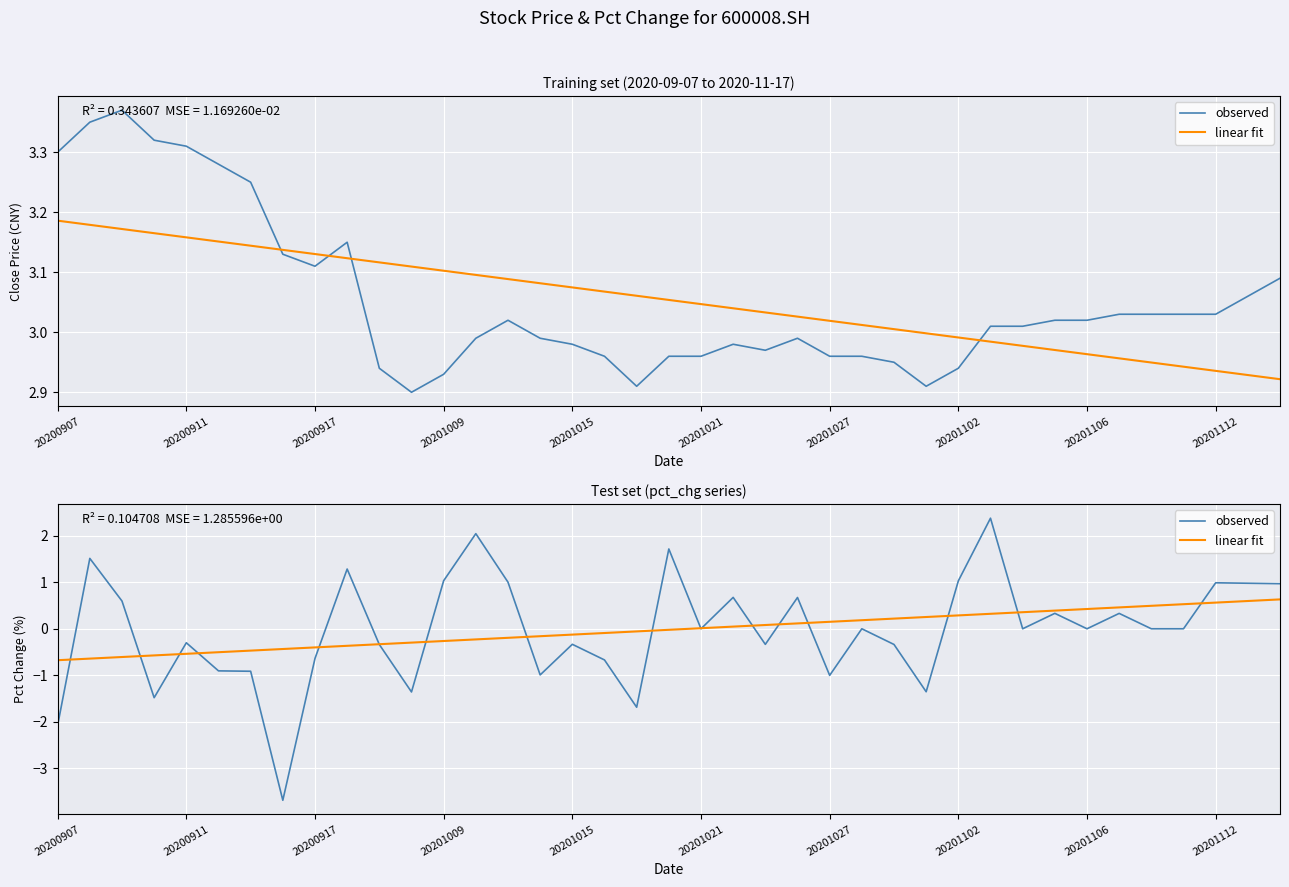

What is the difference between the observed values at 20201027 and 11?

0.4